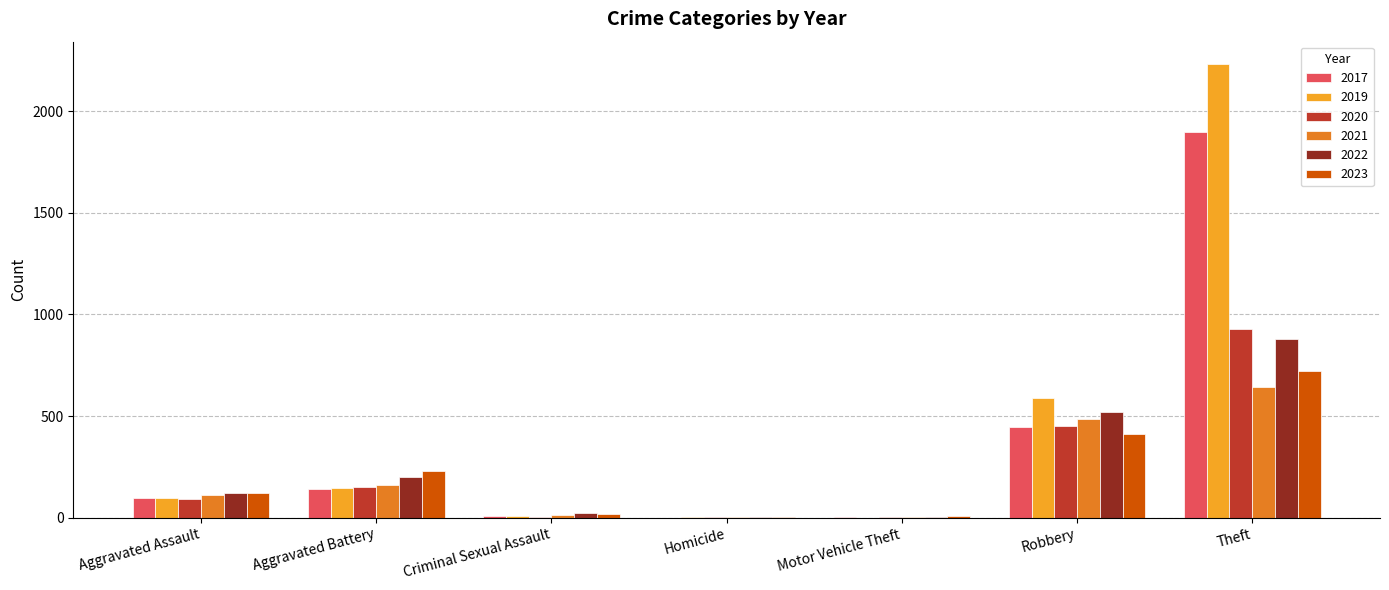

The value of 2022 at Theft is 880. True or false?

True